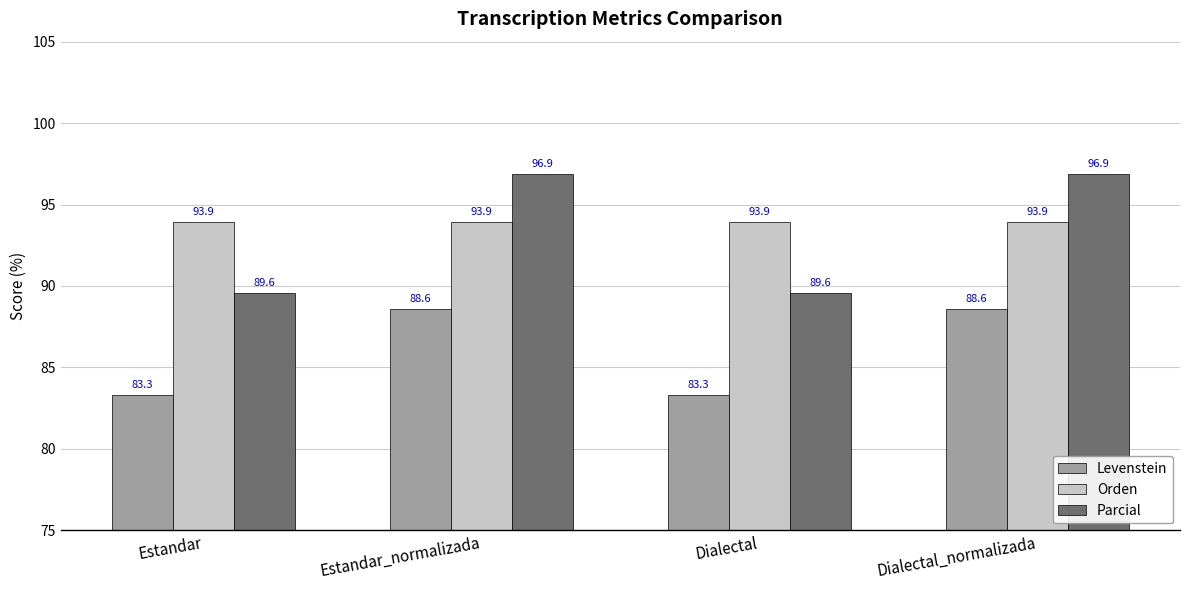

What is the label of the 4th bar from the right?

Estandar